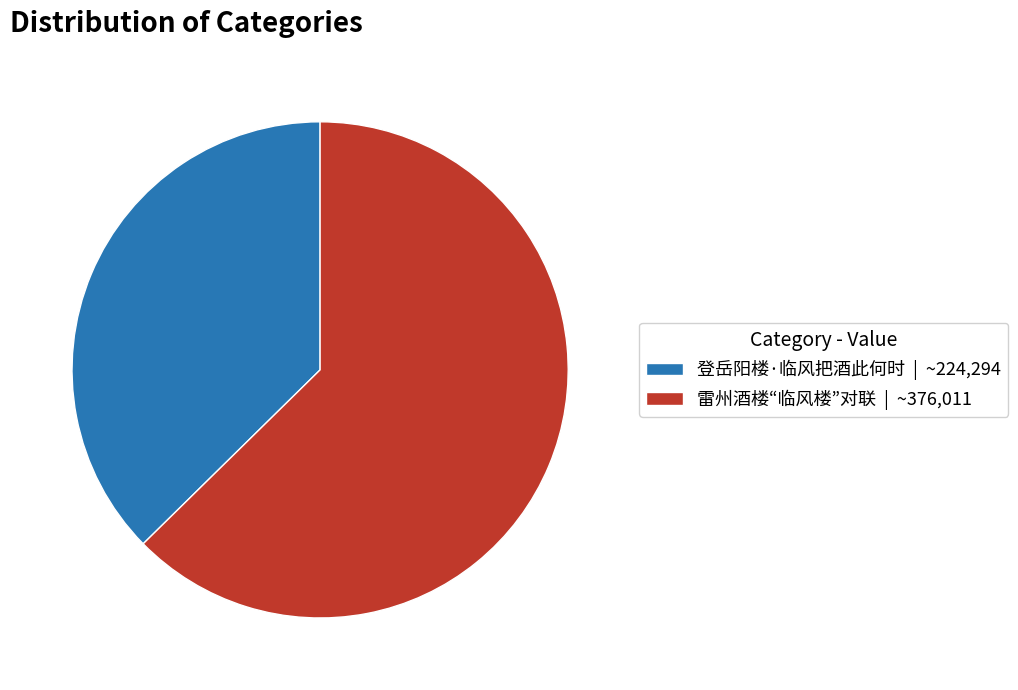

What is the largest slice in the pie chart?

雷州酒楼“临风楼”对联